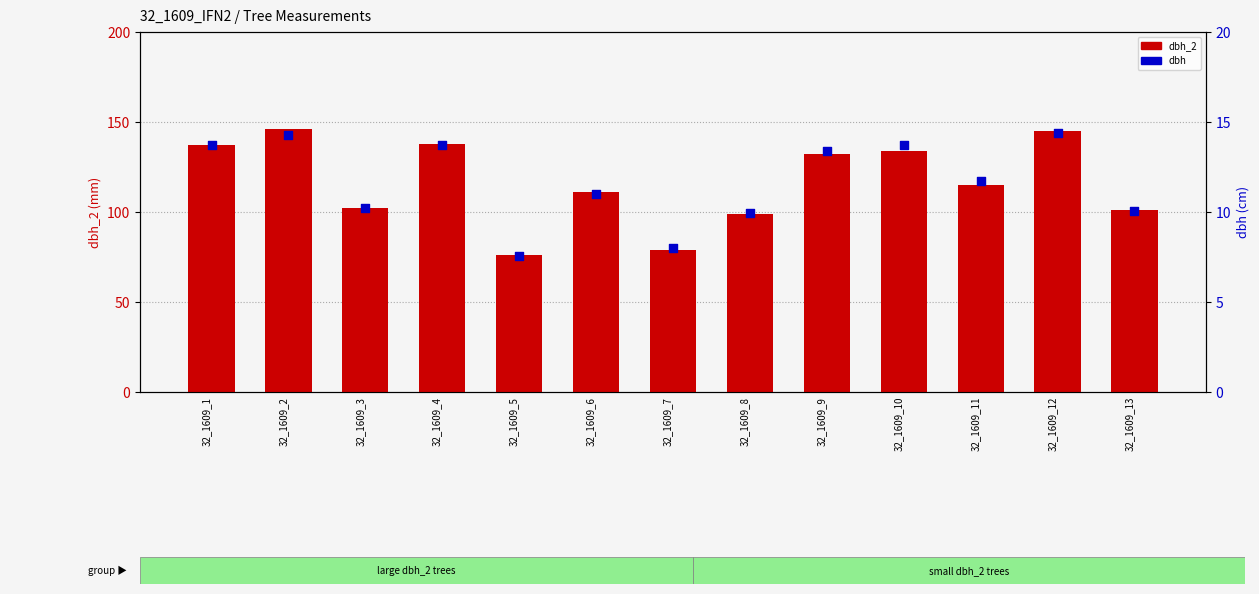

Which series reaches the minimum Y coordinate?

dbh